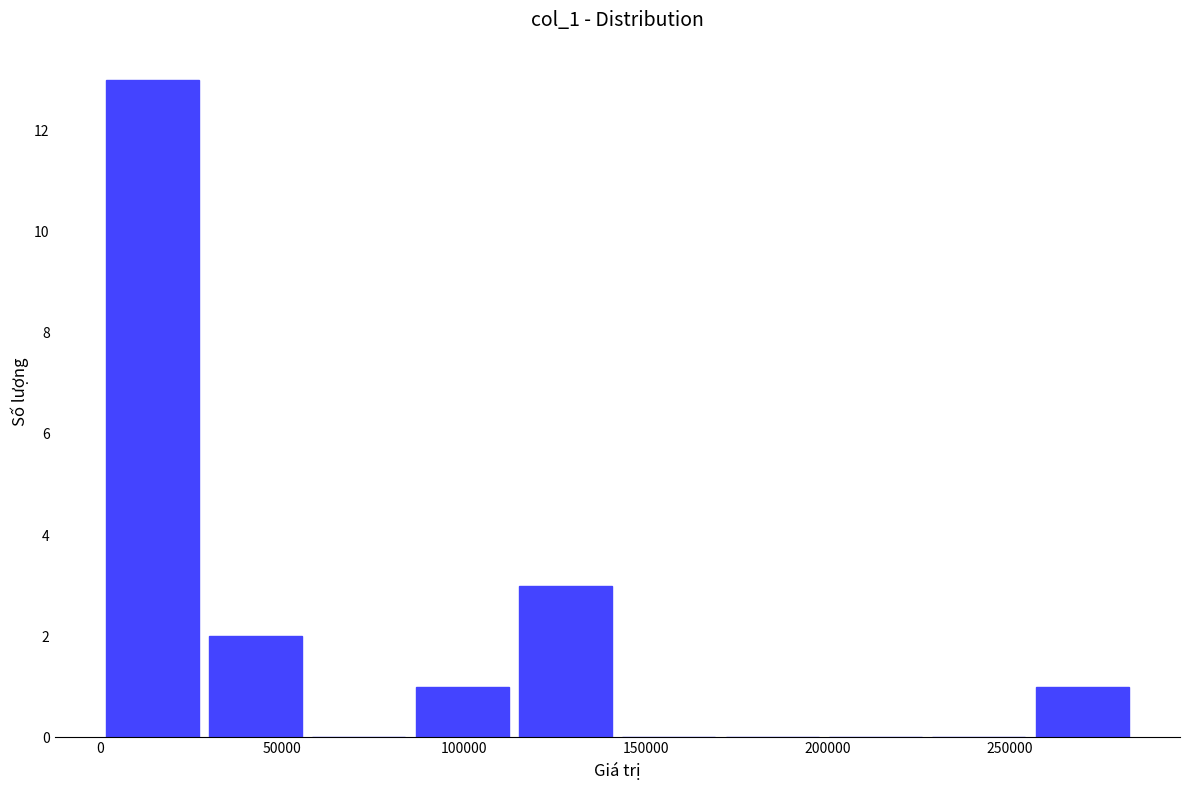

What is the height of the bar covering 30000 to 55000 on the x-axis? Neither the bar edges nor the heights are printed on the chart, so give them approximately, as read against the axes.

2